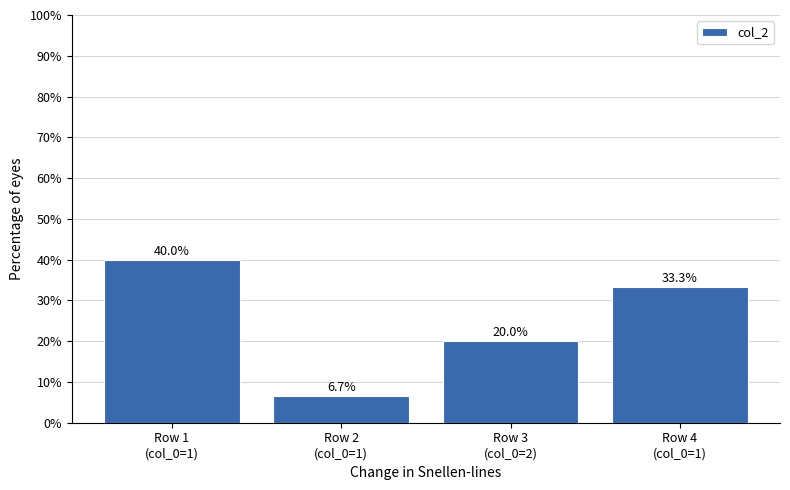

How many values are below 33?

2